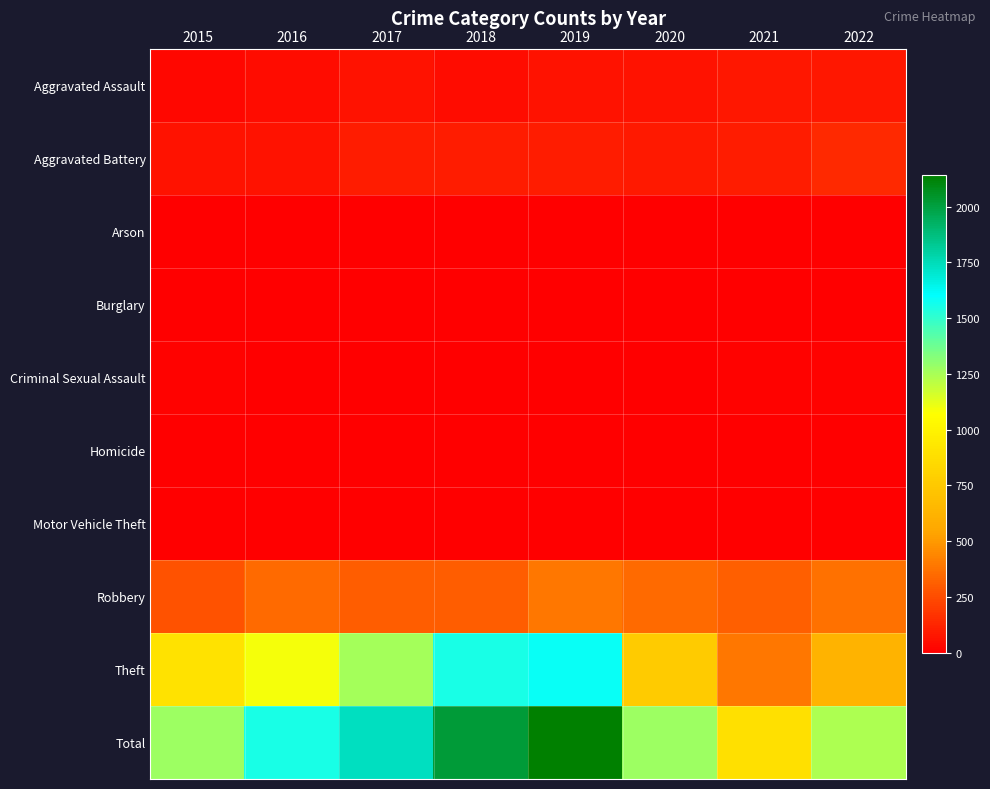

Reading left to right, list all the values displayed in this chart.

Aggravated Assault: 2015=31	2016=48	2017=65	2018=50	2019=63	2020=65	2021=76	2022=82
Aggravated Battery: 2015=60	2016=63	2017=97	2018=99	2019=93	2020=89	2021=93	2022=140
Arson: 2015=3	2016=0	2017=0	2018=1	2019=1	2020=1	2021=1	2022=3
Burglary: 2015=0	2016=0	2017=1	2018=0	2019=1	2020=0	2021=1	2022=0
Criminal Sexual Assault: 2015=9	2016=6	2017=5	2018=7	2019=4	2020=1	2021=11	2022=16
Homicide: 2015=0	2016=1	2017=1	2018=1	2019=1	2020=2	2021=3	2022=4
Motor Vehicle Theft: 2015=1	2016=2	2017=1	2018=1	2019=0	2020=2	2021=1	2022=2
Robbery: 2015=271	2016=343	2017=305	2018=308	2019=390	2020=350	2021=316	2022=376
Theft: 2015=898	2016=1091	2017=1256	2018=1550	2019=1587	2020=762	2021=387	2022=619
Total: 2015=1273	2016=1554	2017=1731	2018=2017	2019=2140	2020=1272	2021=889	2022=1242